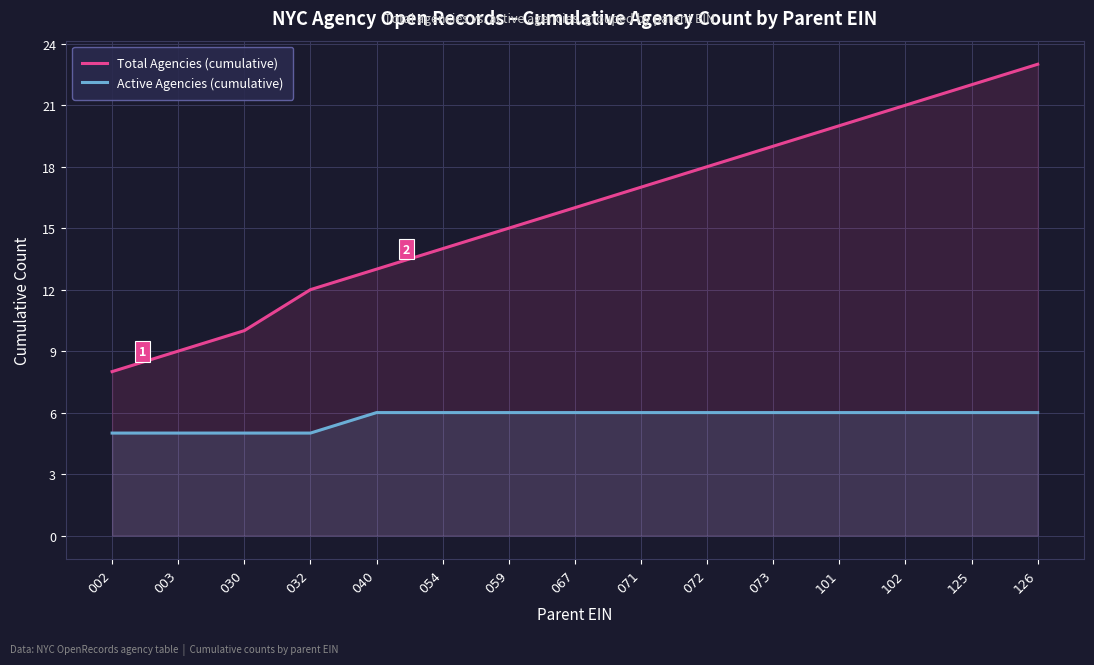

Is the value of Active Agencies (cumulative) at 126 greater than the value of Total Agencies (cumulative) at 030?

No